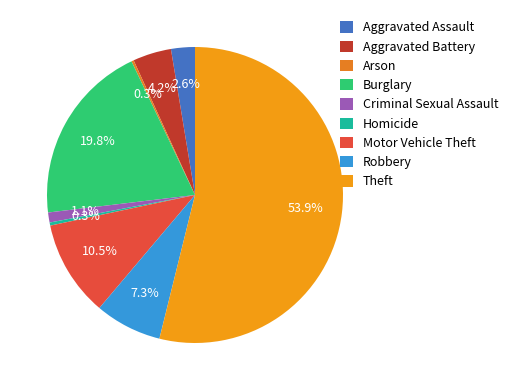

What is the ratio of the value at Criminal Sexual Assault to the value at Aggravated Battery?

0.3